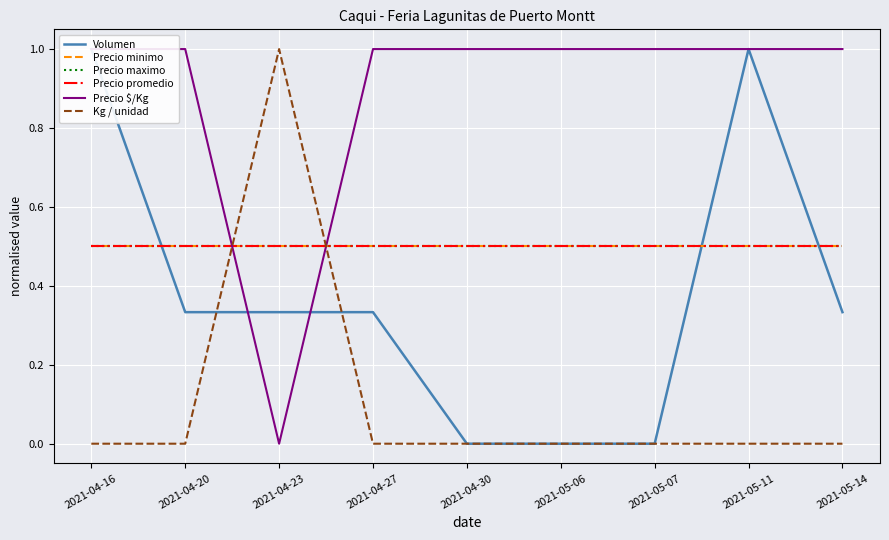

Is the value of Precio $/Kg at 2021-04-27 greater than the value of Volumen at 2021-05-06?

Yes